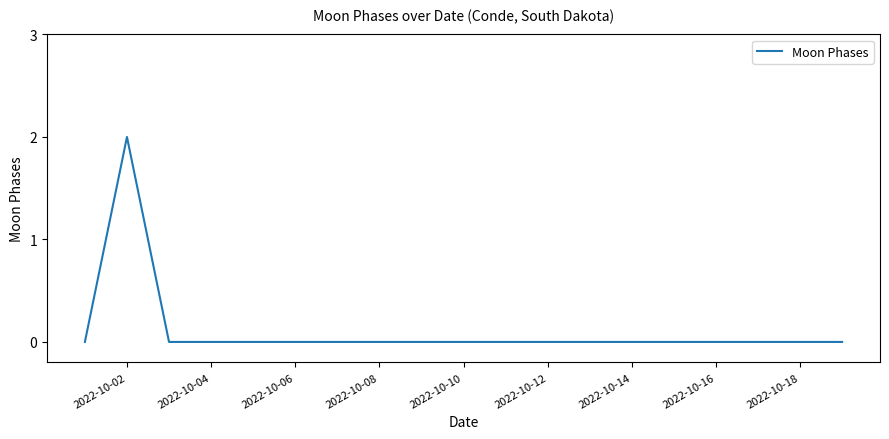

How many lines are shown in the chart?

1